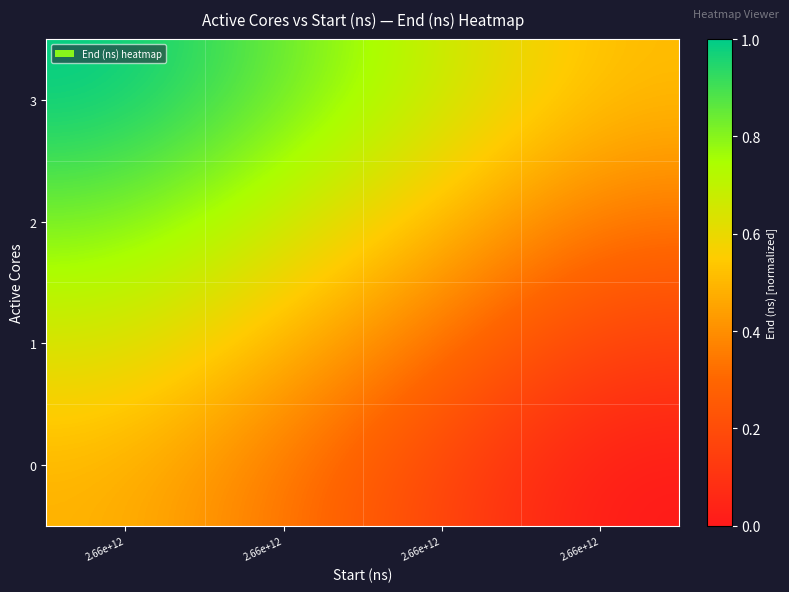

Reading left to right, list all the values displayed in this chart.

0: 2.66e+12=0.5	2.66e+12=0.3	2.66e+12=0.2	2.66e+12=0.0
1: 2.66e+12=0.6	2.66e+12=0.5	2.66e+12=0.3	2.66e+12=0.2
2: 2.66e+12=0.8	2.66e+12=0.7	2.66e+12=0.5	2.66e+12=0.3
3: 2.66e+12=1.0	2.66e+12=0.8	2.66e+12=0.7	2.66e+12=0.5